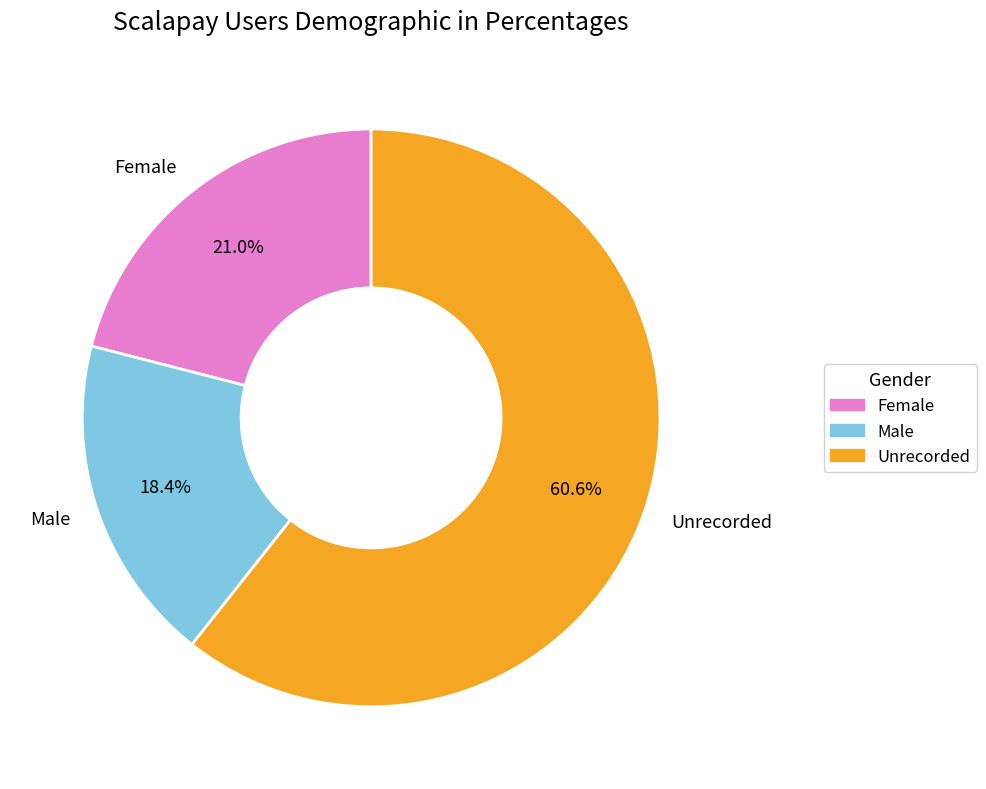

Rank the categories by value from highest to lowest.

Unrecorded, Female, Male